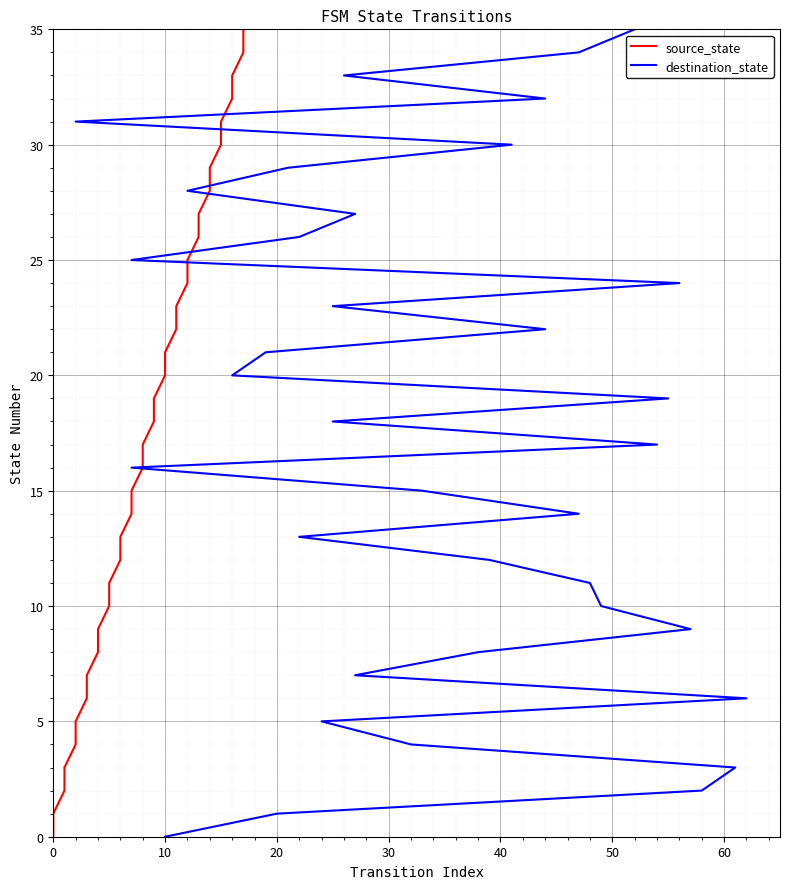

List the series in order of their peak value, lowest first.

source_state, destination_state